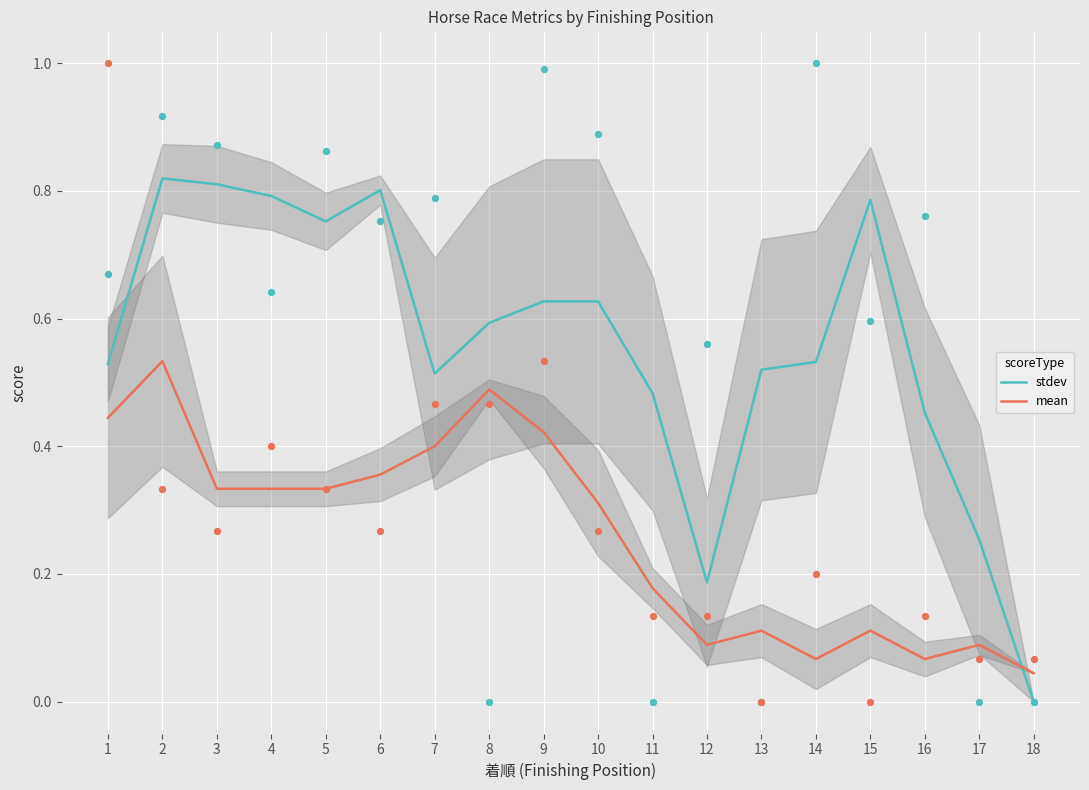

Is the value of stdev at 9 greater than the value of mean at 2?

Yes